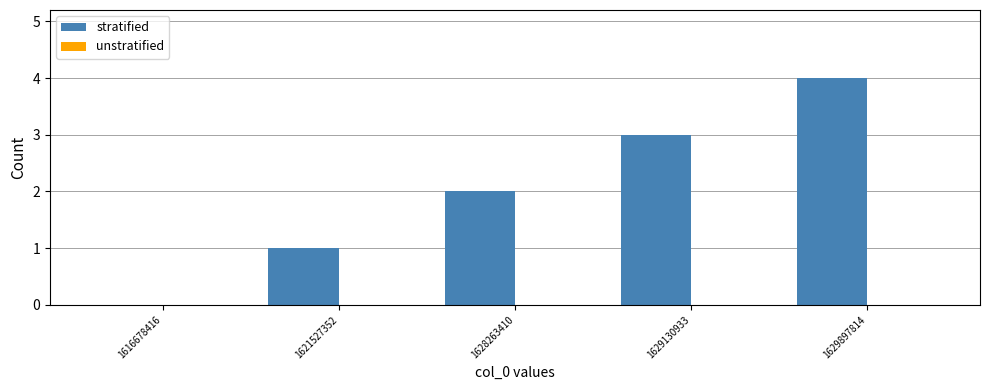

How many distinct data groups are displayed?

1